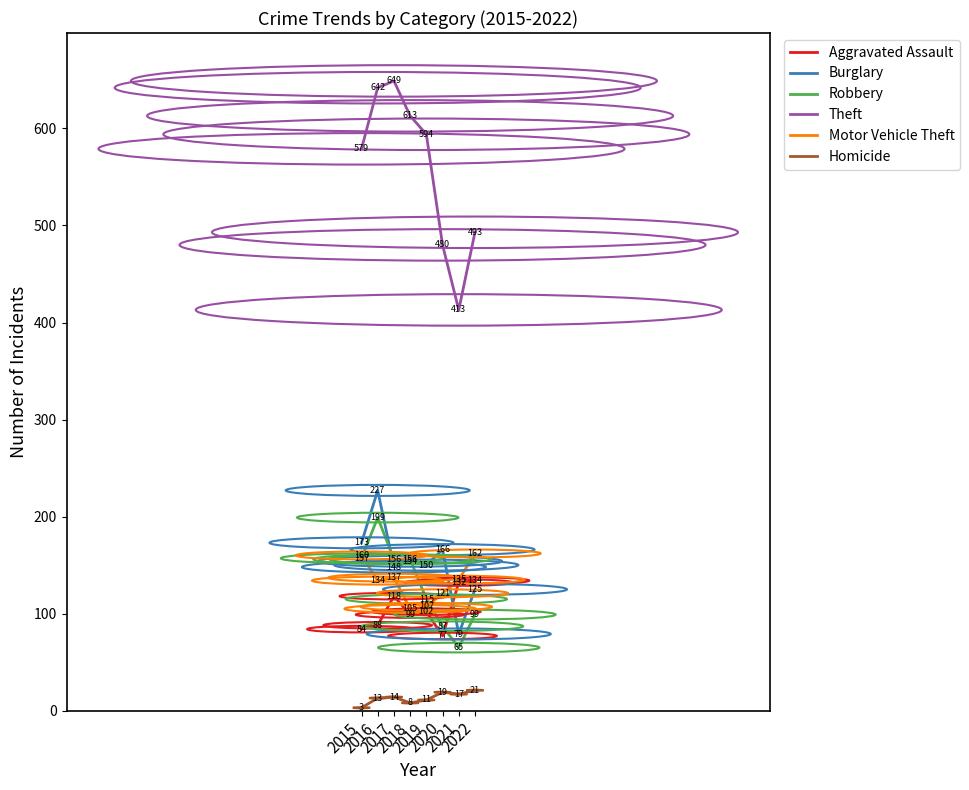

Where do Burglary and Aggravated Assault first cross each other?

2020 and 2021